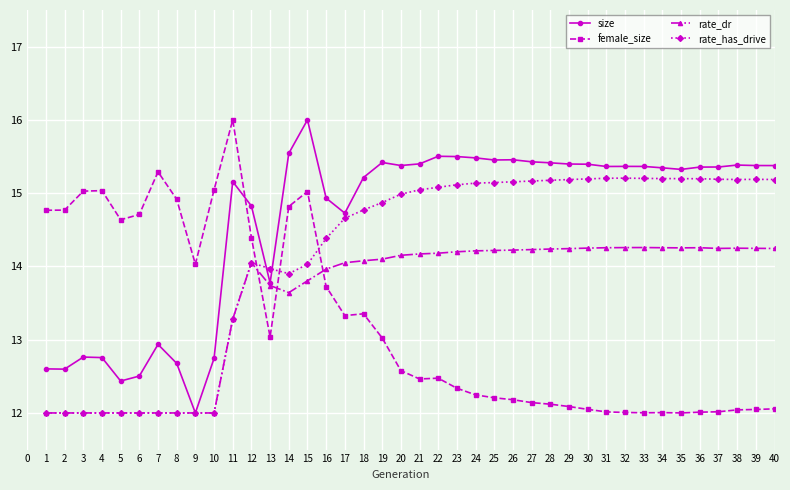

The female_size series shows 27.0 at 2. True or false?

False